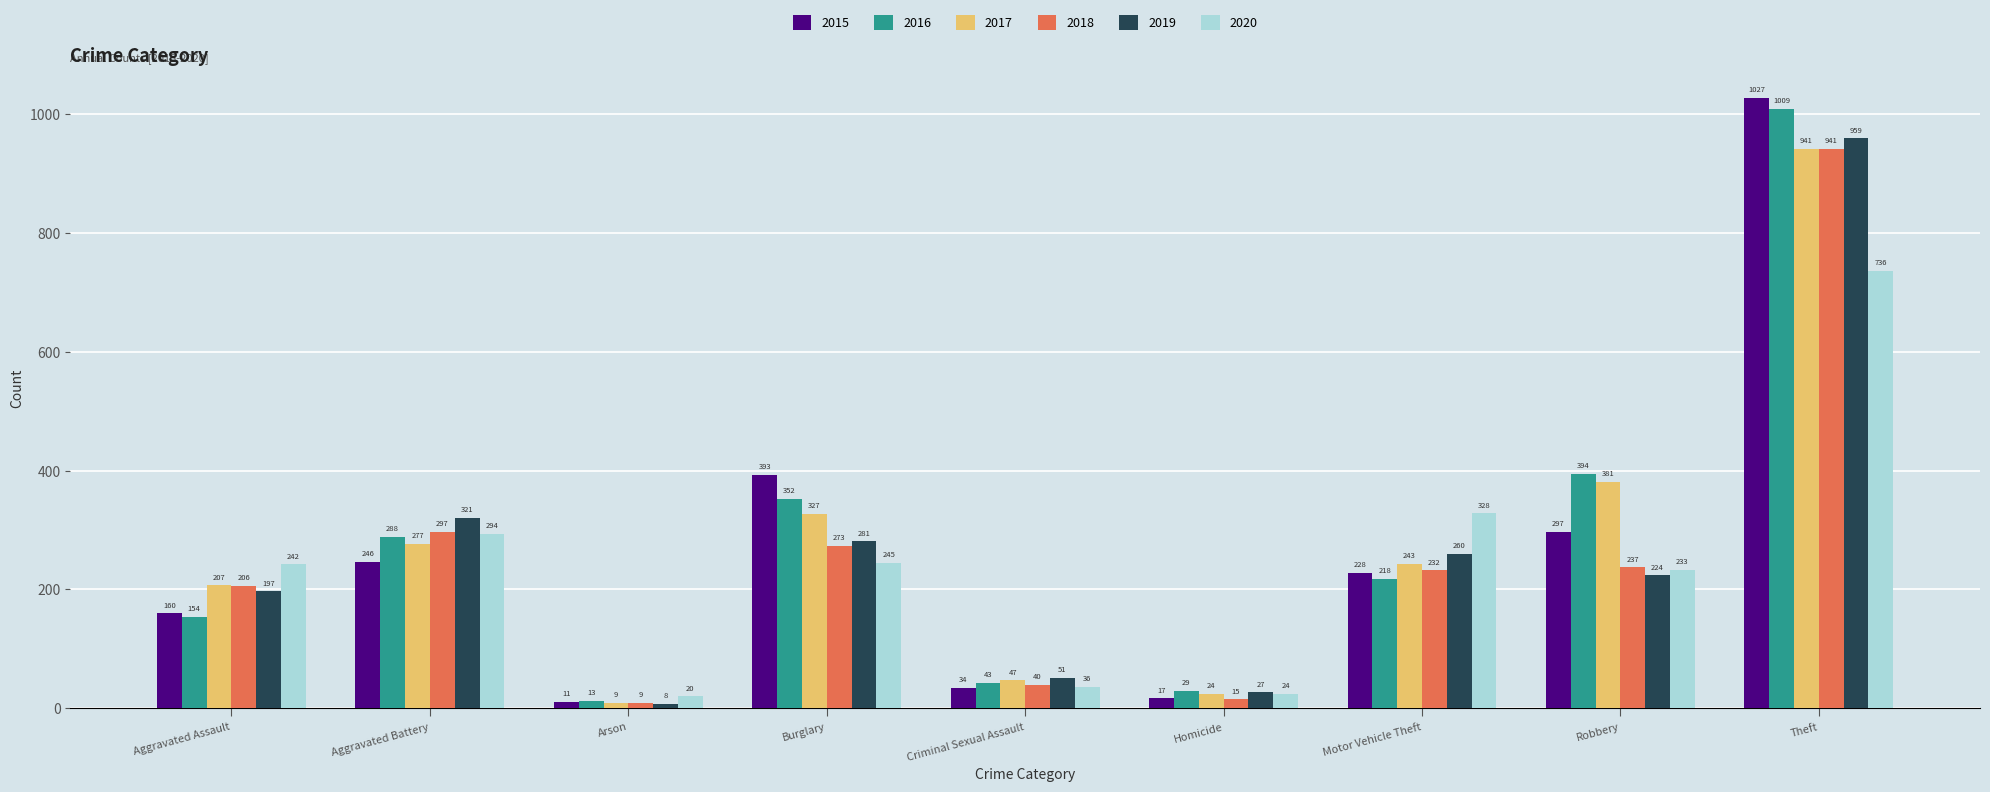

What is the label of the 9th bar from the left?

Theft